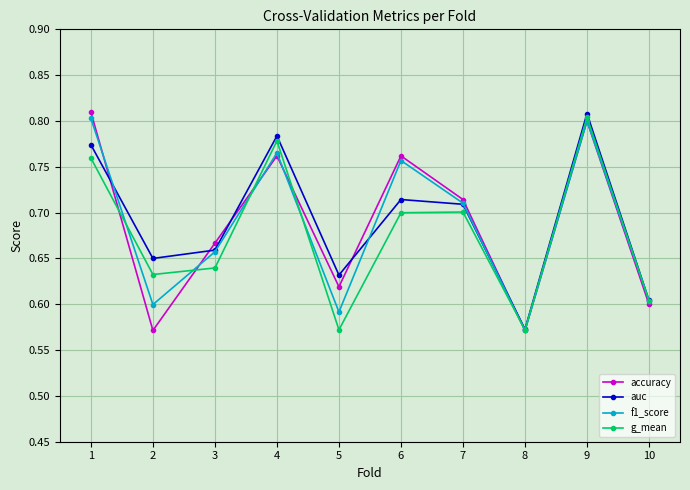

At which label does auc reach its minimum?

8